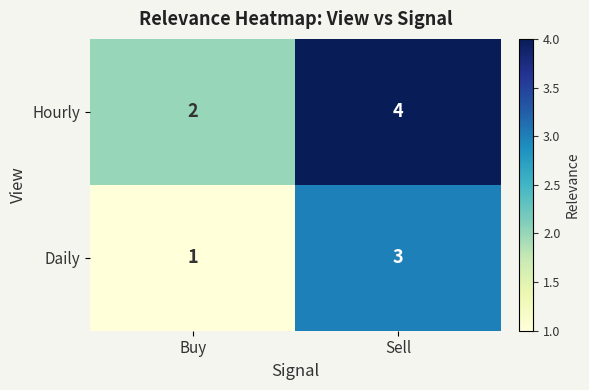

At which label does Hourly reach its peak?

Sell